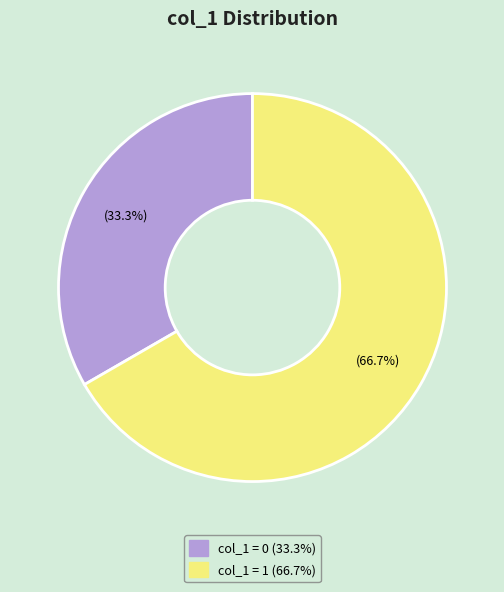

To the nearest percent, what is the average slice percentage?

50%